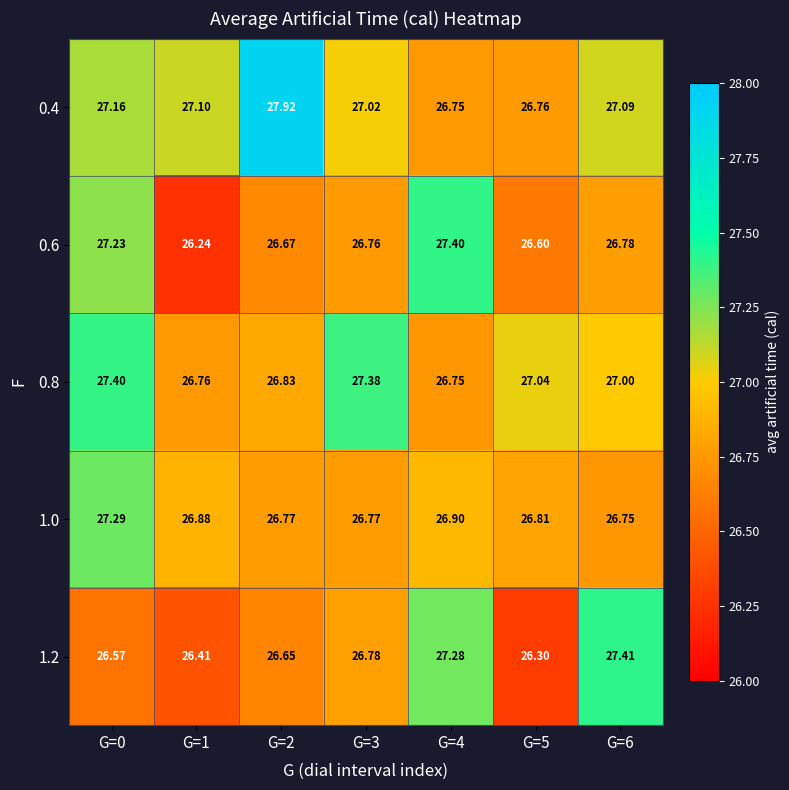

Is the value of 0.8 at G=6 greater than the value of 1.0 at G=1?

Yes